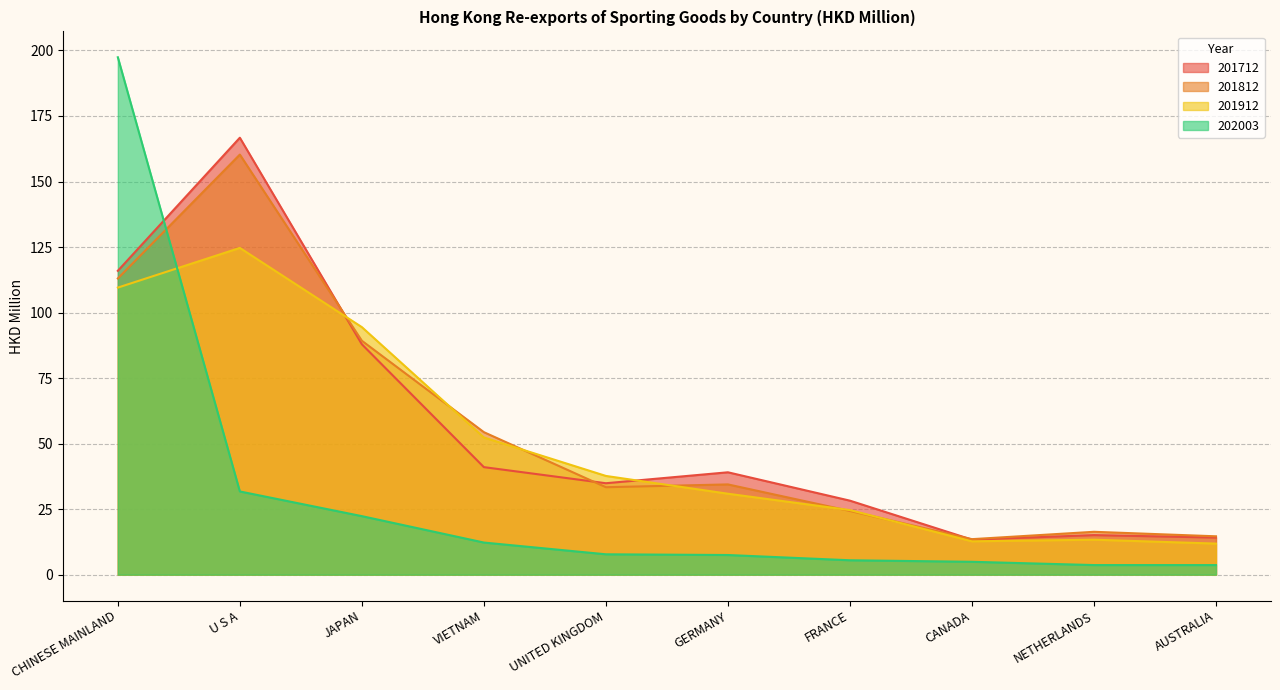

What is the lowest value of the 201812 series?

13.5